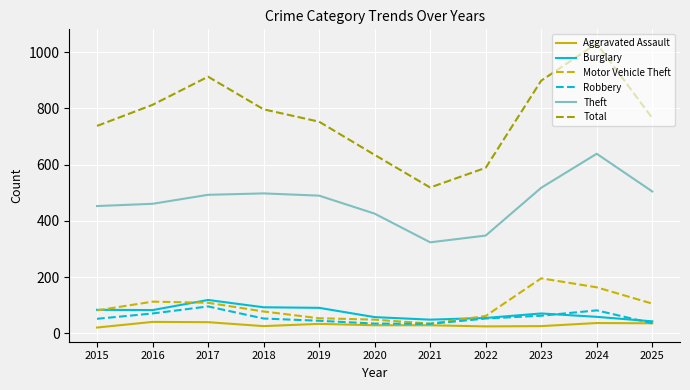

Is it true that Total equals 913 at 2017?

True